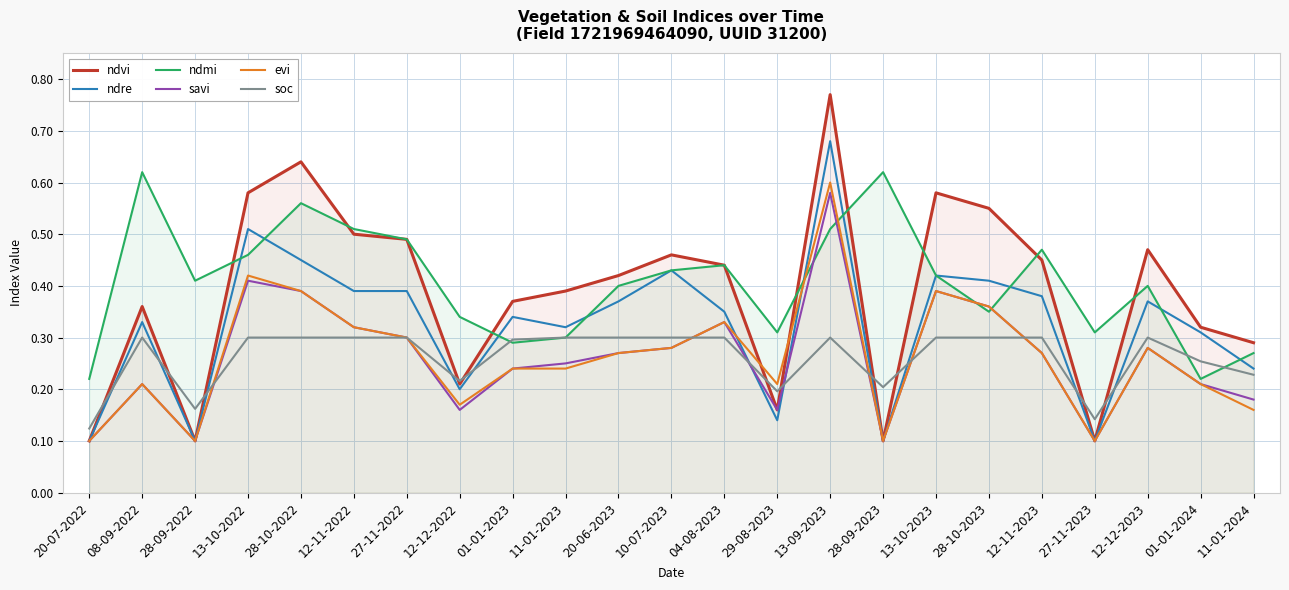

What is the spread (max minus min) of values at 28-10-2022?

0.3